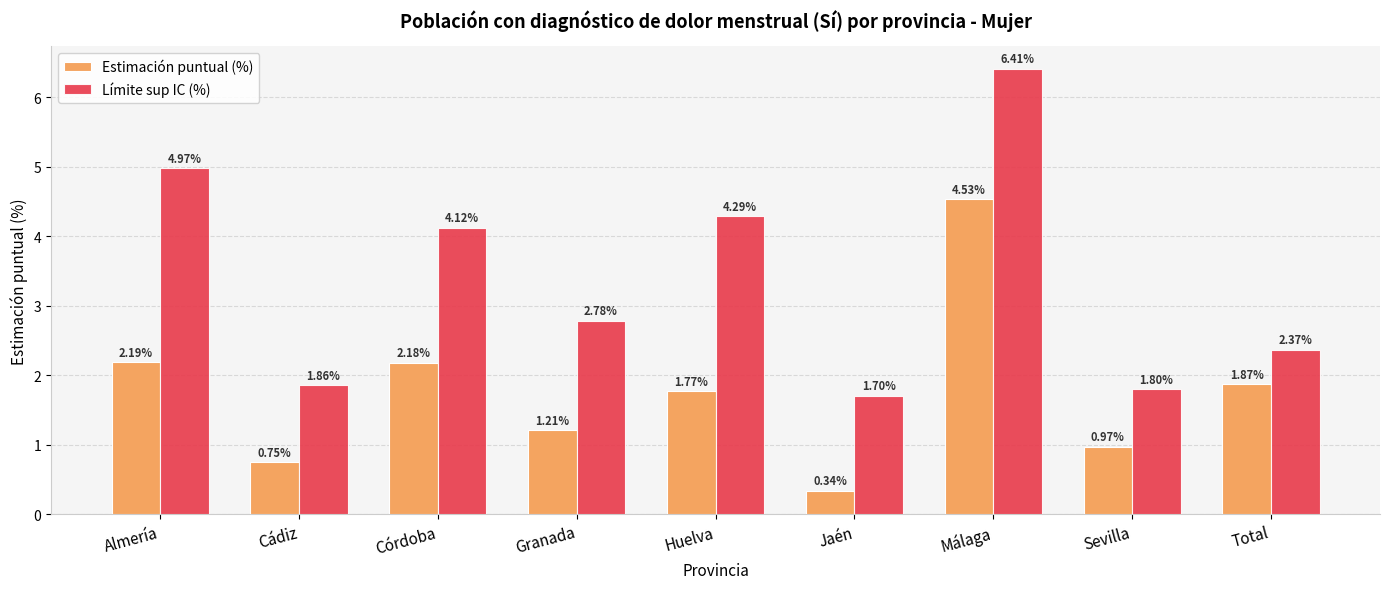

Between Almería and Málaga, which series saw the biggest shift?

Estimación puntual (%)